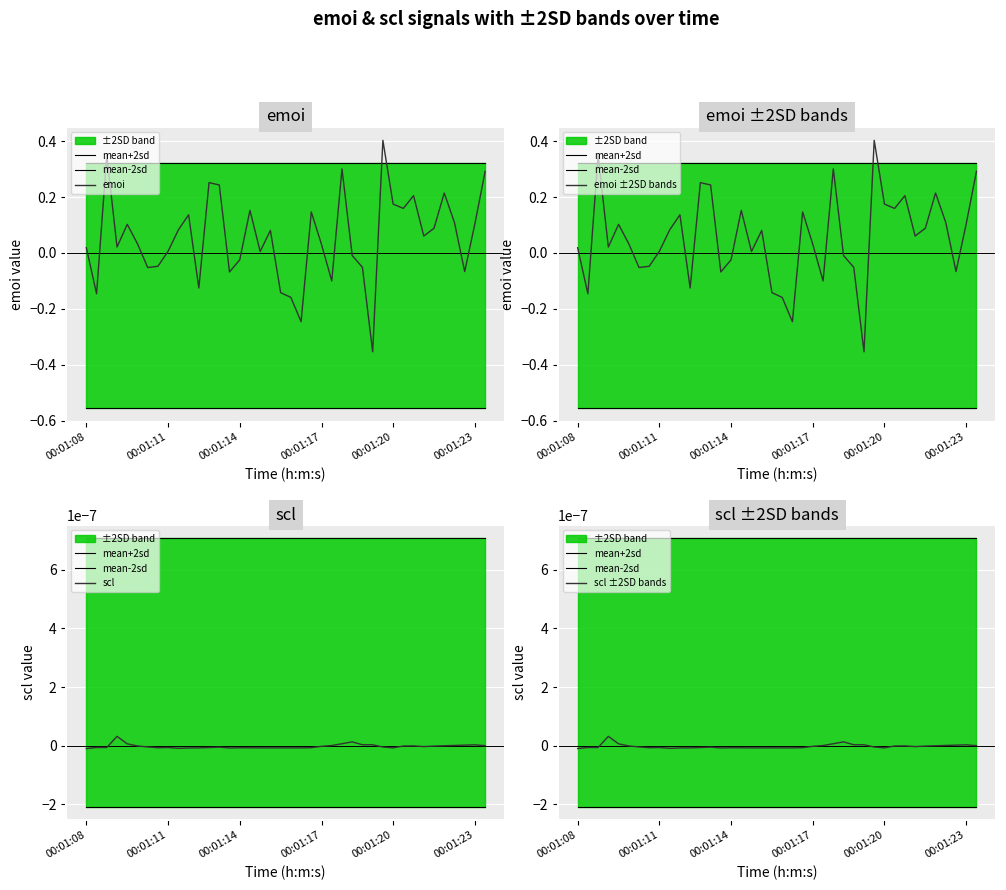

True or false: scl ±2SD bands and mean+2sd cross at least once.

False